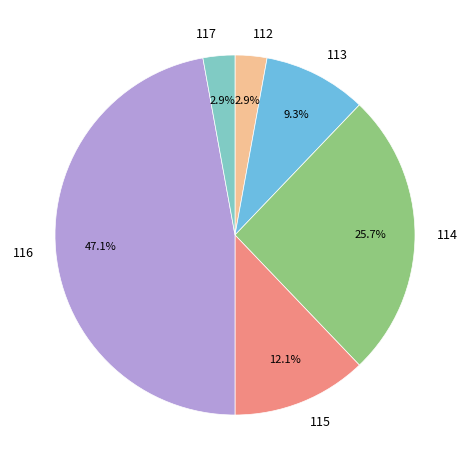

What percentage is the 114 slice, to the nearest percent?

26%